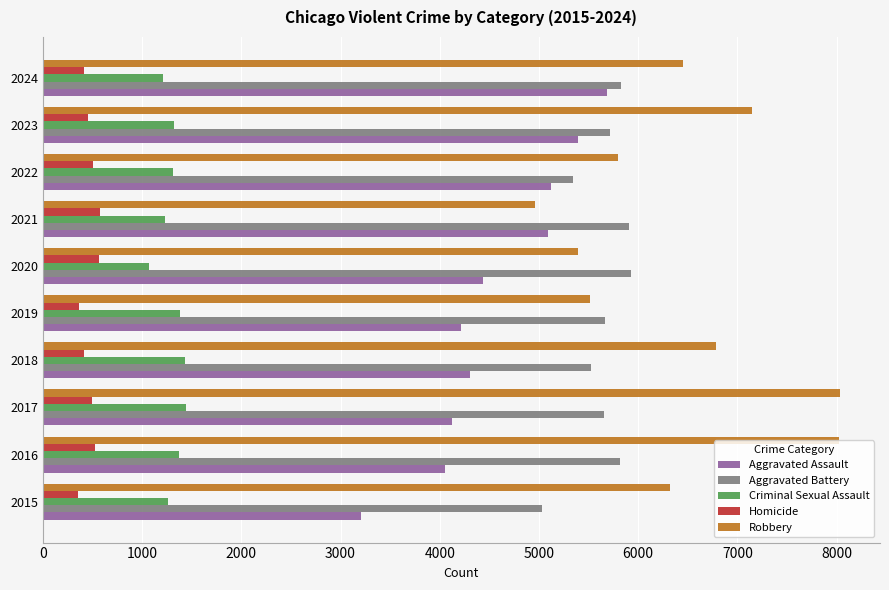

True or false: Aggravated Battery has a value of 5908 at 2021.

True